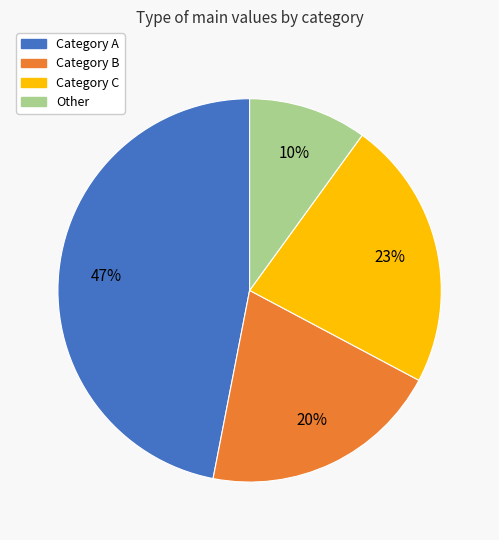

To the nearest percent, what is the average slice percentage?

25%